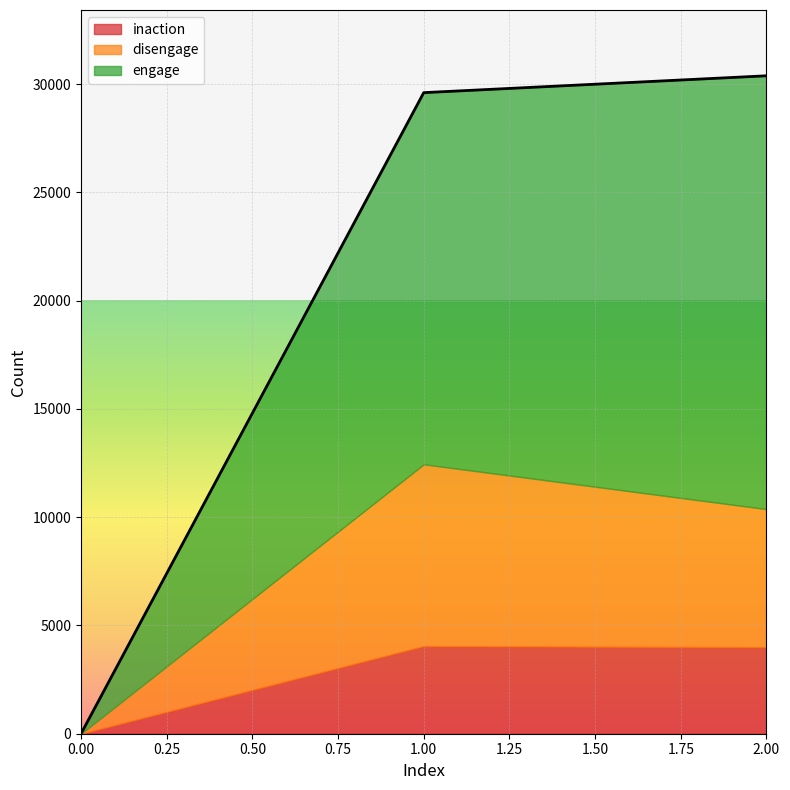

The value of disengage at 2 is 6381. True or false?

True